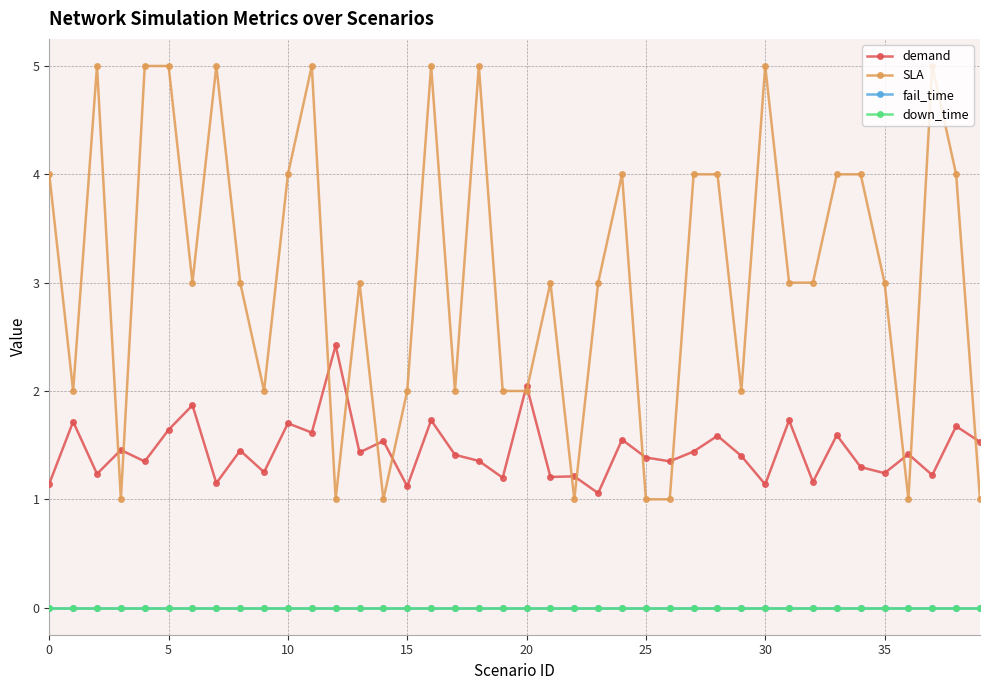

Does the chart have visible grid lines?

Yes